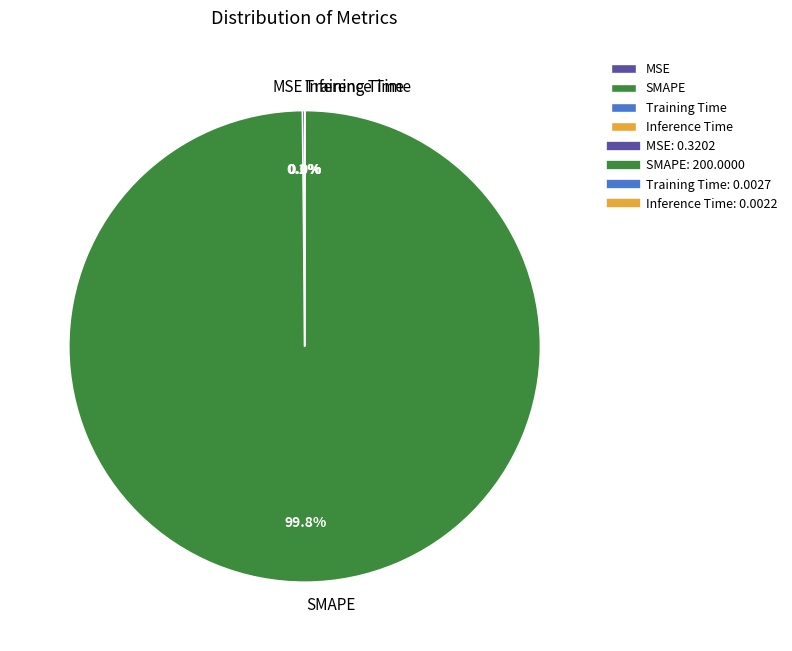

What is the majority slice?

SMAPE